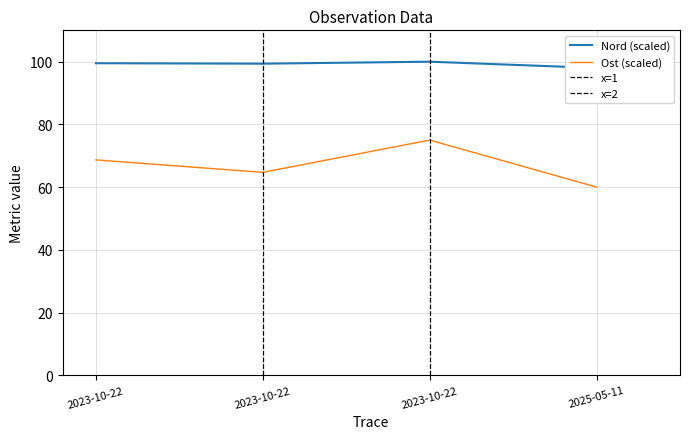

At which label does Ost reach its peak?

2023-10-22